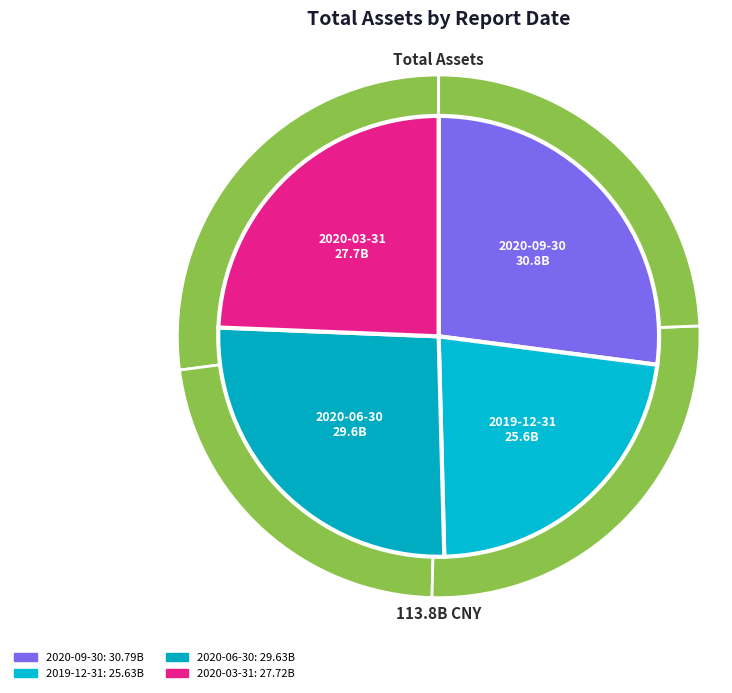

Which has a higher value, 2020-06-30 or 2020-03-31?

2020-06-30